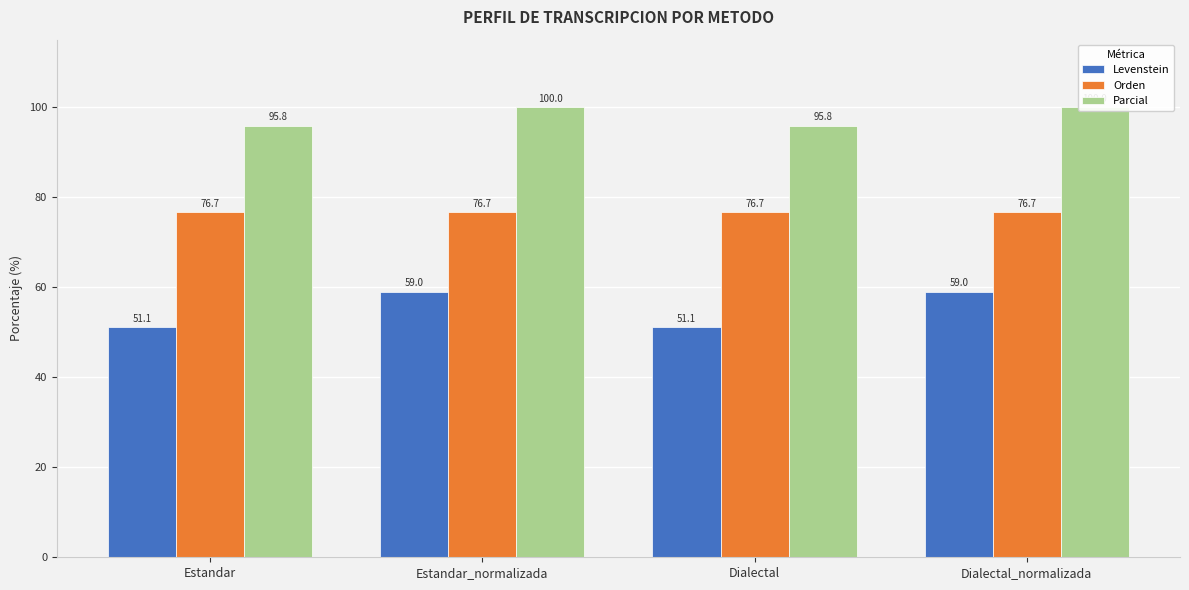

Which series has the largest total across all categories?

Parcial